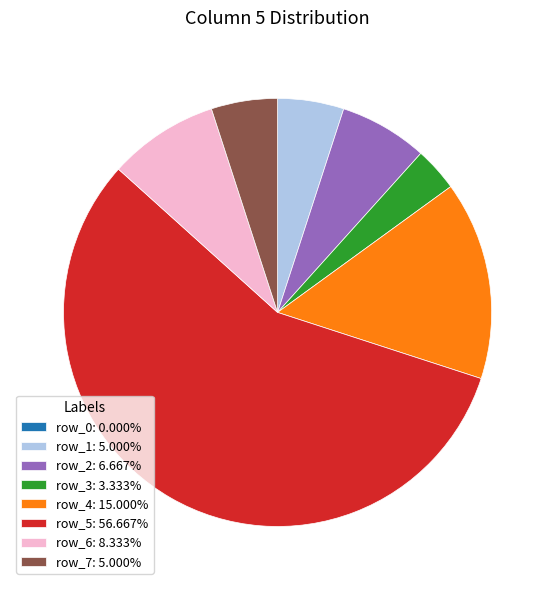

Approximately how many times larger is the value at row_1: 5.000% compared to row_4: 15.000%?

0.3